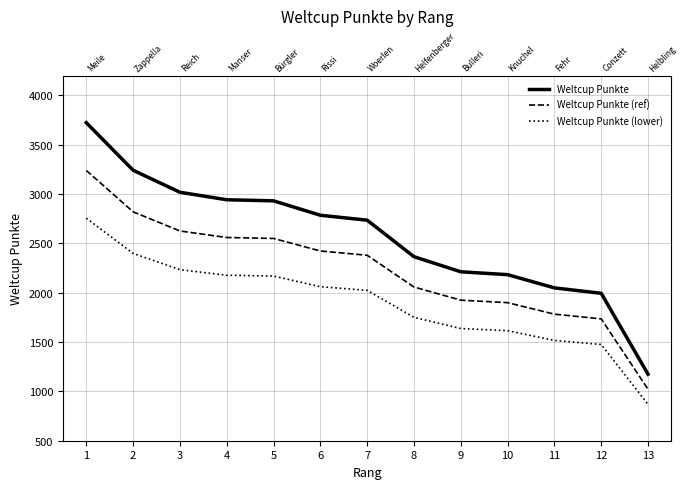

True or false: Weltcup Punkte has a value of 3241.0 at 2.

True